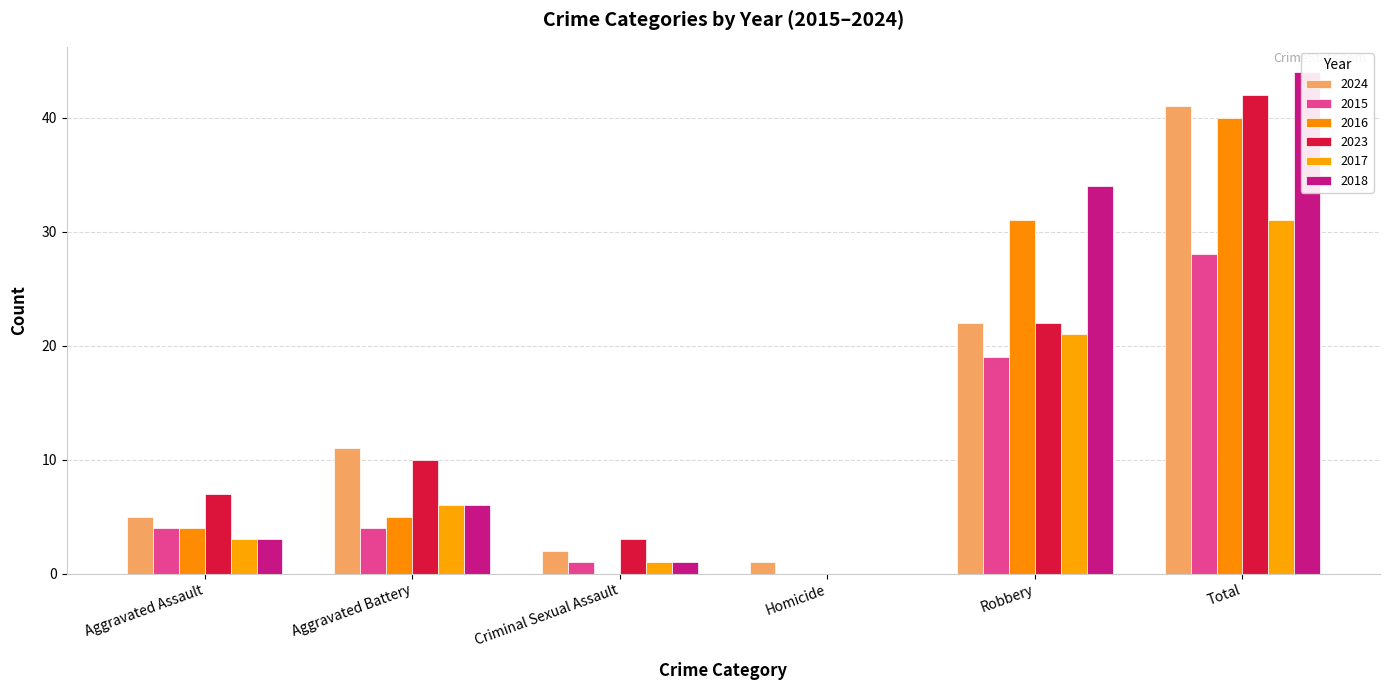

How many categories are shown in the chart?

6